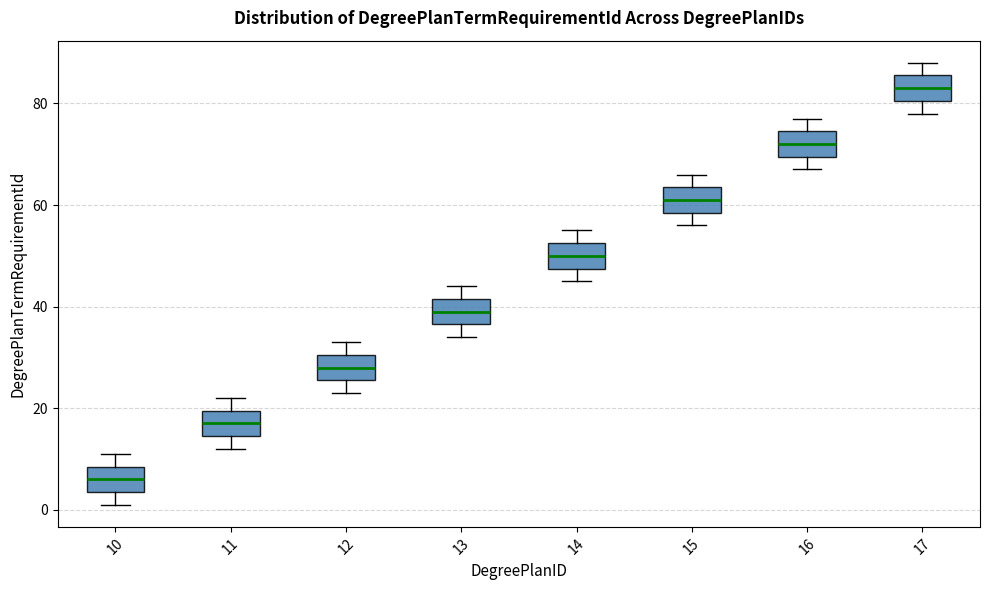

Reading left to right, transcribe this box plot: for each box, give where its median line is, the range the box spans, and where its two whiskers end, as read against the y-axis. The values are not printed on the chart, so give them approximately, as read against the axis.

10: median 6, box 4 to 8, whiskers 2 to 12
11: median 18, box 14 to 20, whiskers 12 to 22
12: median 28, box 26 to 30, whiskers 24 to 34
13: median 40, box 36 to 42, whiskers 34 to 44
14: median 50, box 48 to 52, whiskers 46 to 56
15: median 62, box 58 to 64, whiskers 56 to 66
16: median 72, box 70 to 74, whiskers 68 to 78
17: median 84, box 80 to 86, whiskers 78 to 88